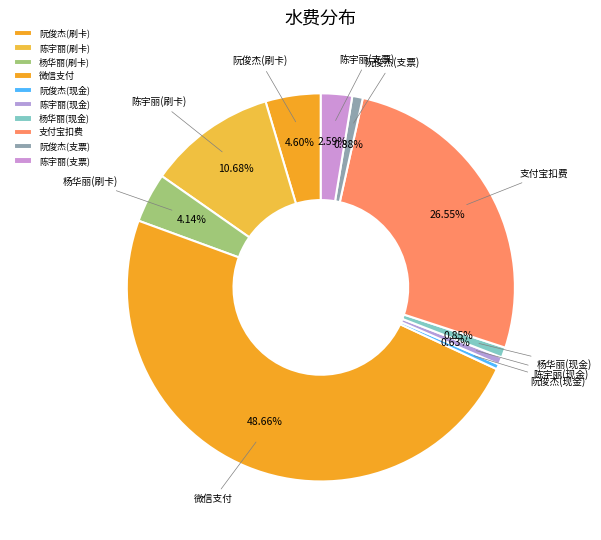

How many segments does this pie chart have?

10